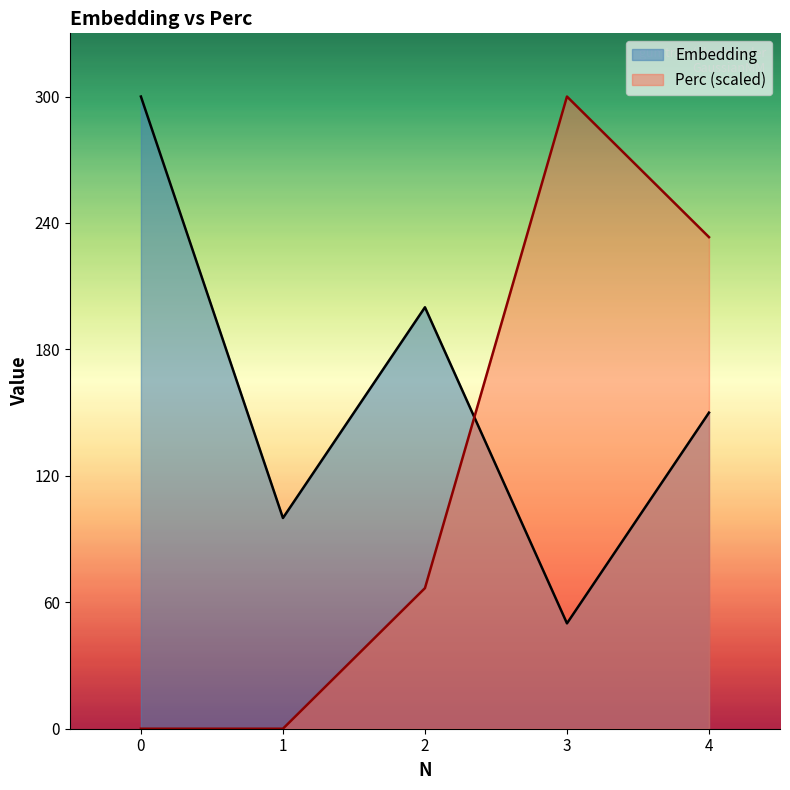

How many intersections are there between Perc and Embedding?

1